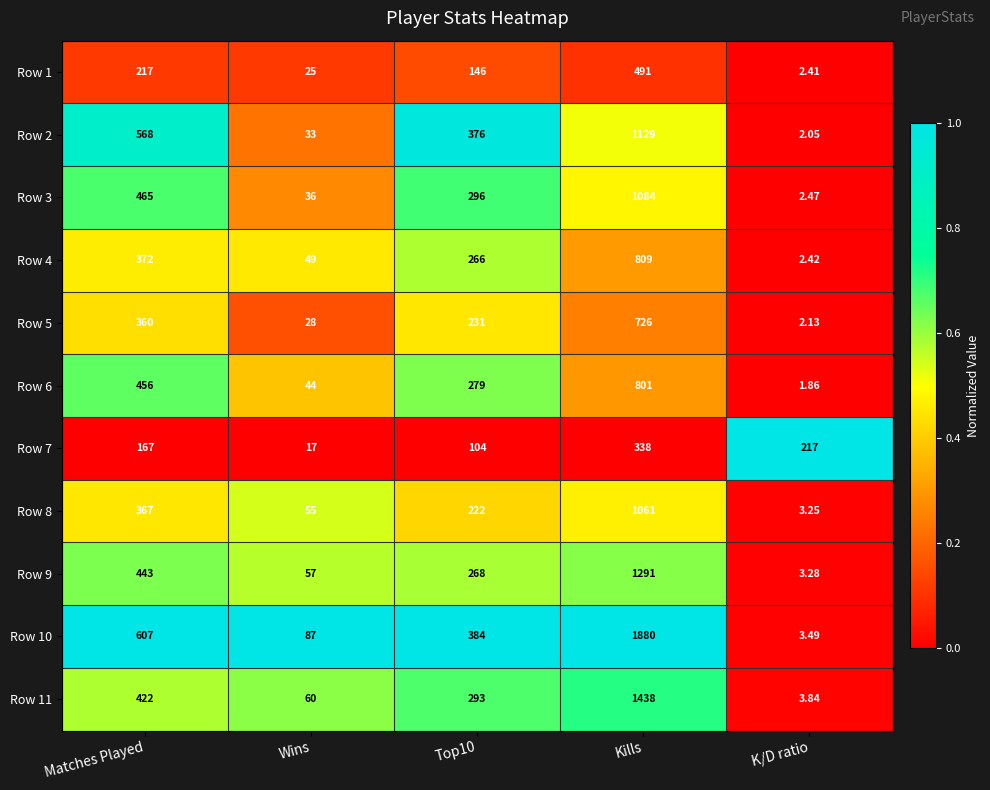

Which label corresponds to the largest value in the chart?

Kills